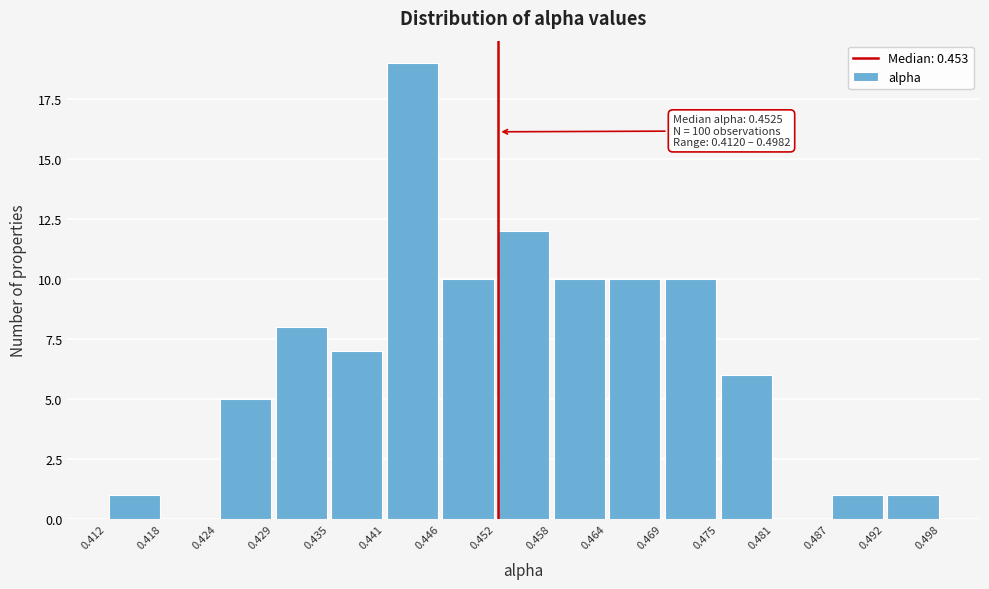

Which range on the x-axis has the tallest bar?

0.441 to 0.446